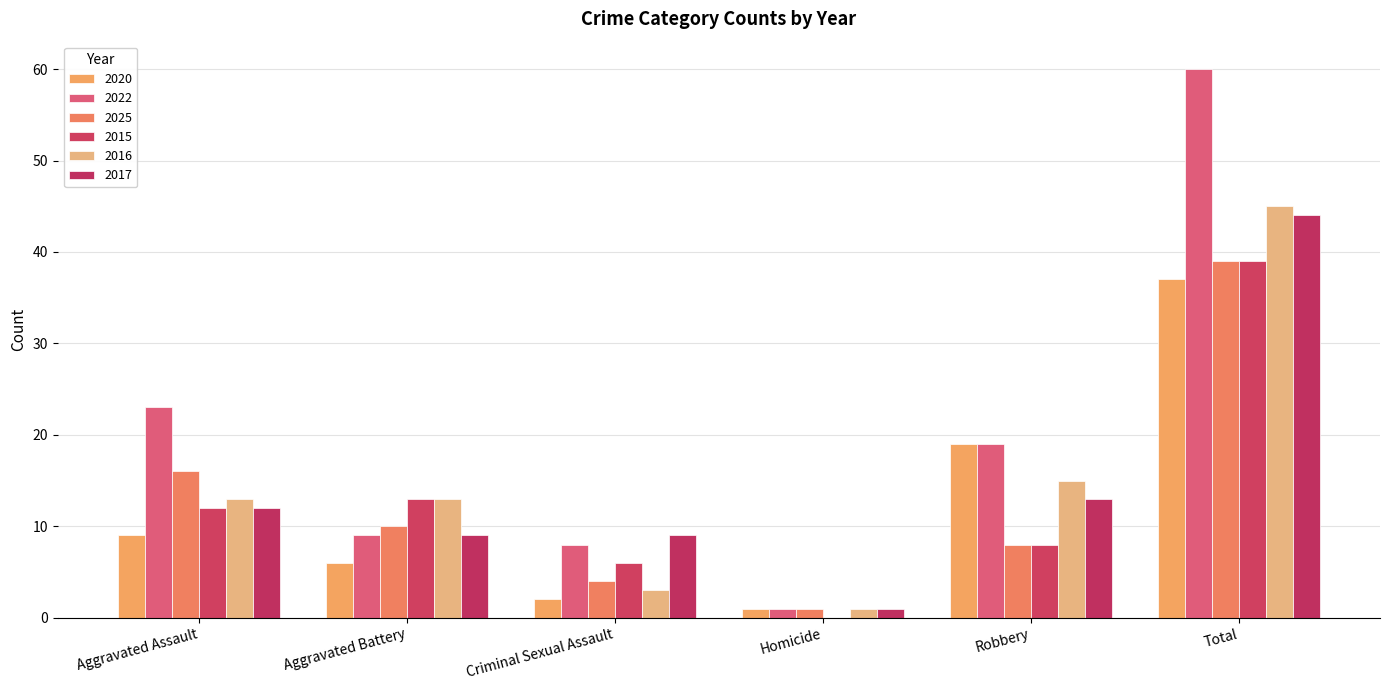

At how many categories does at least one series exceed 37?

1